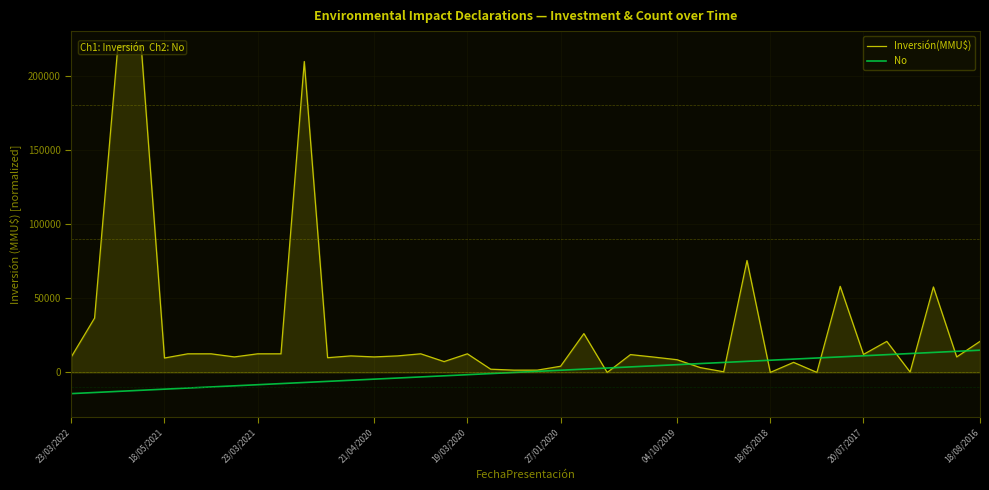

What is the lowest value of the No series?

-14250